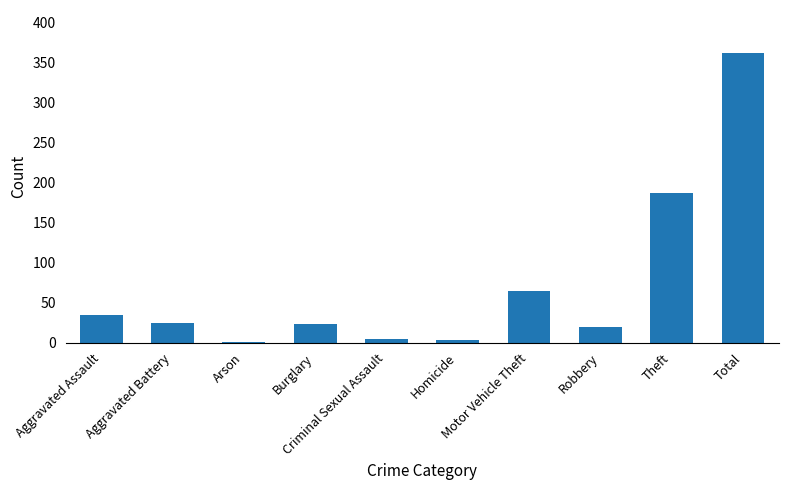

What is the change in value from Aggravated Assault to Arson?

-33